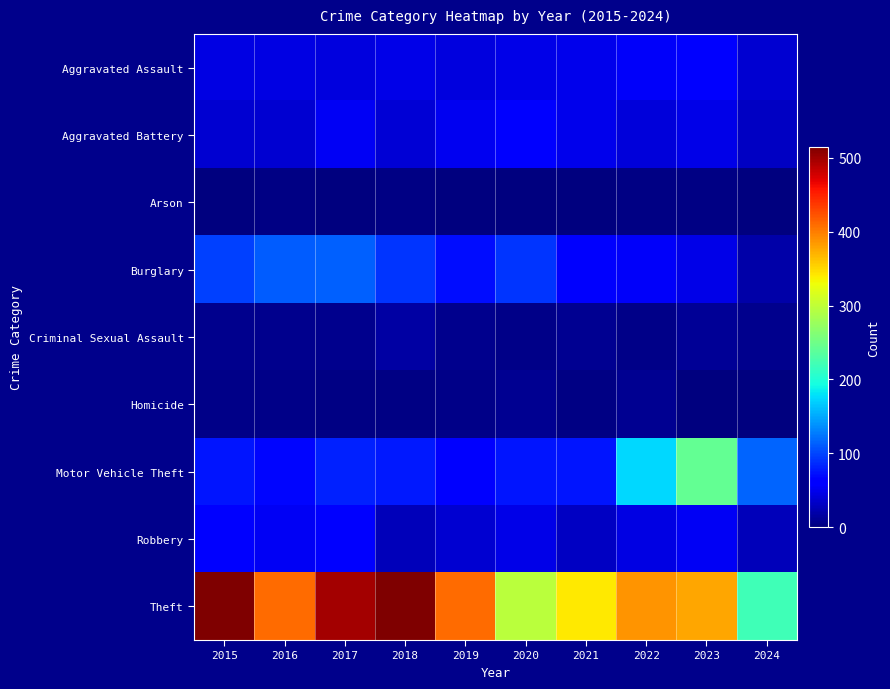

Reading right to left, transcribe all the data shown in this chart.

Aggravated Assault: 2024=37	2023=59	2022=55	2021=50	2020=48	2019=44	2018=48	2017=44	2016=46	2015=46
Aggravated Battery: 2024=32	2023=47	2022=42	2021=49	2020=59	2019=51	2018=39	2017=54	2016=37	2015=38
Arson: 2024=1	2023=4	2022=3	2021=1	2020=2	2019=0	2018=3	2017=2	2016=4	2015=1
Burglary: 2024=19	2023=47	2022=56	2021=57	2020=92	2019=72	2018=92	2017=114	2016=112	2015=98
Criminal Sexual Assault: 2024=7	2023=12	2022=5	2021=9	2020=5	2019=7	2018=18	2017=7	2016=7	2015=7
Homicide: 2024=0	2023=2	2022=9	2021=4	2020=10	2019=5	2018=3	2017=4	2016=5	2015=6
Motor Vehicle Theft: 2024=116	2023=243	2022=175	2021=75	2020=75	2019=60	2018=78	2017=82	2016=67	2015=75
Robbery: 2024=28	2023=53	2022=46	2021=32	2020=48	2019=38	2018=27	2017=60	2016=54	2015=59
Theft: 2024=220	2023=378	2022=388	2021=341	2020=296	2019=409	2018=515	2017=497	2016=409	2015=515